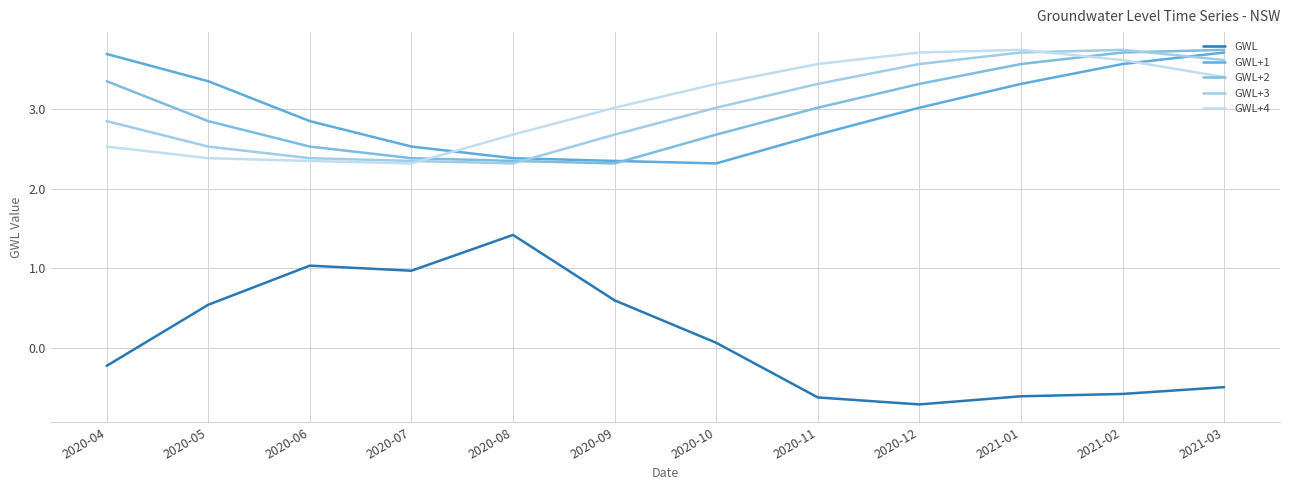

At which label does GWL+1 first exceed 3?

2020-04